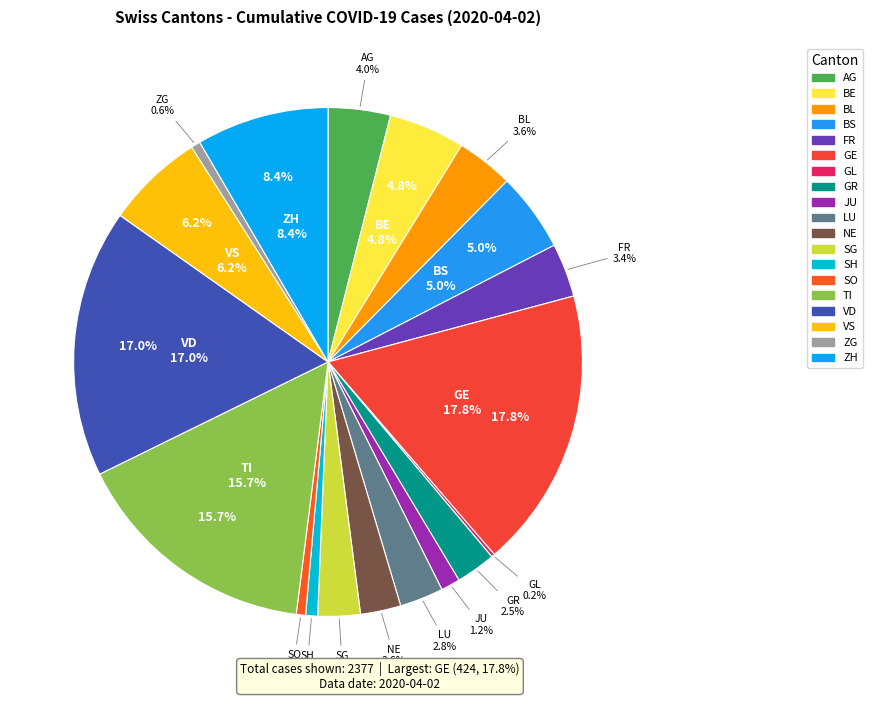

Which category has the biggest portion of the pie?

GE